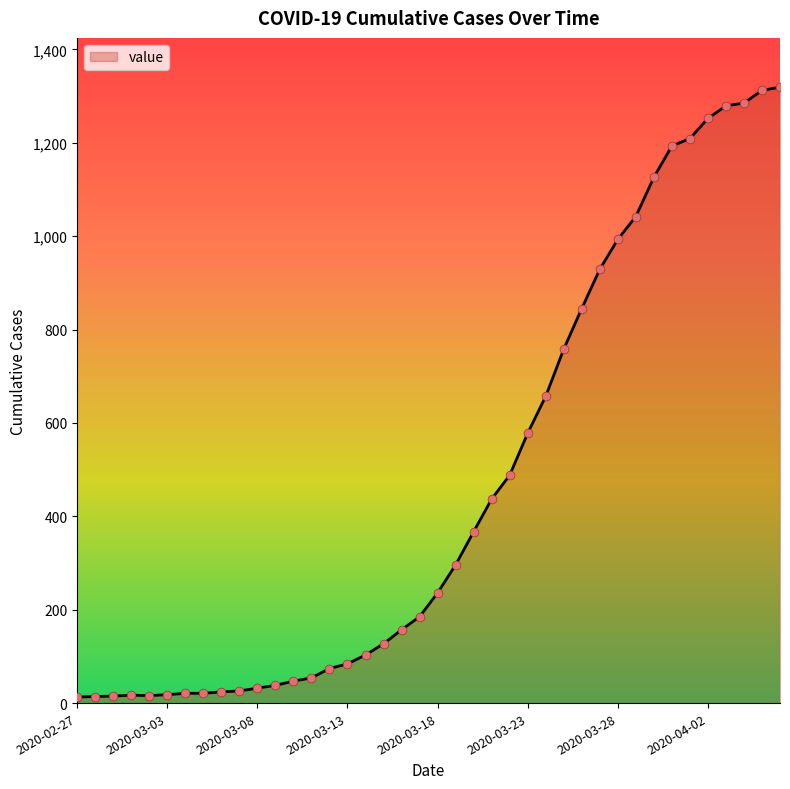

What is the greatest value displayed?

1319